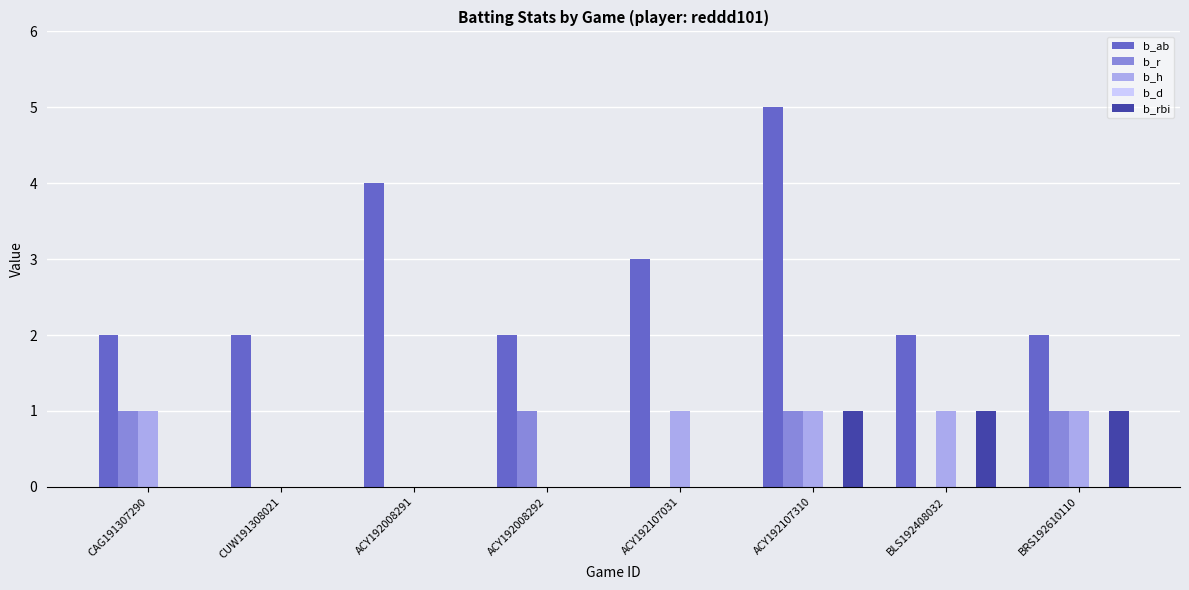

At which category is the sum across all series the highest?

ACY192107310